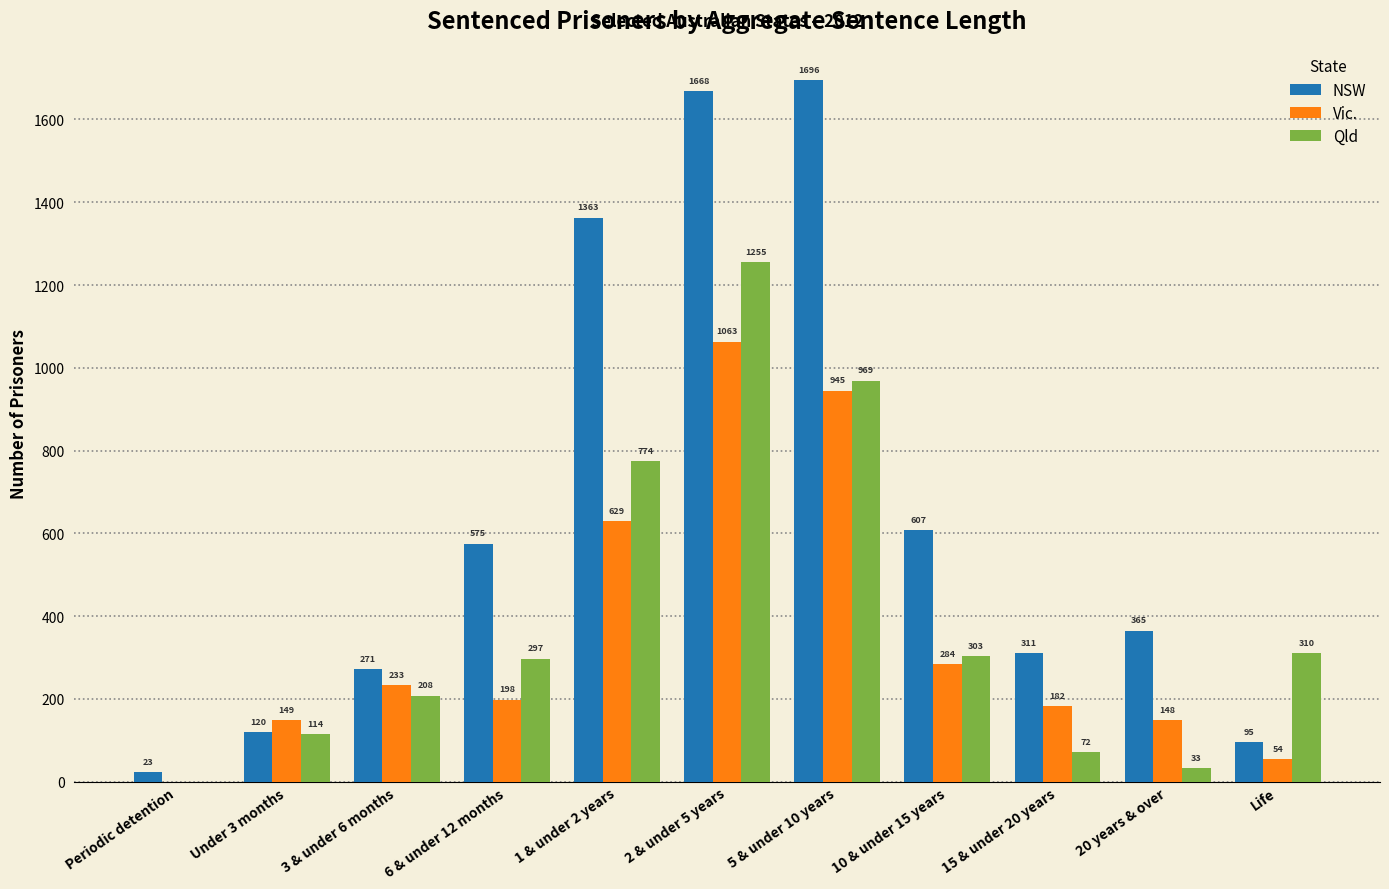

At which label is Qld closest to 627?

1 & under 2 years